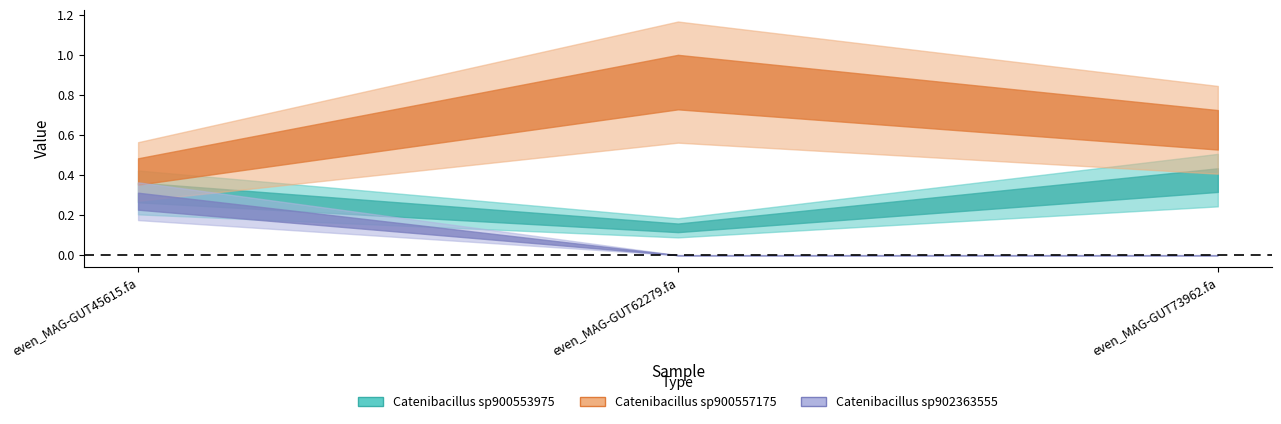

What is the label of the 2nd point from the left?

even_MAG-GUT62279.fa